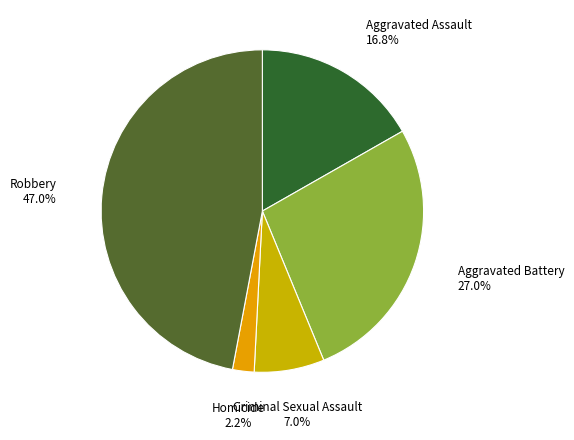

How many segments does this pie chart have?

5